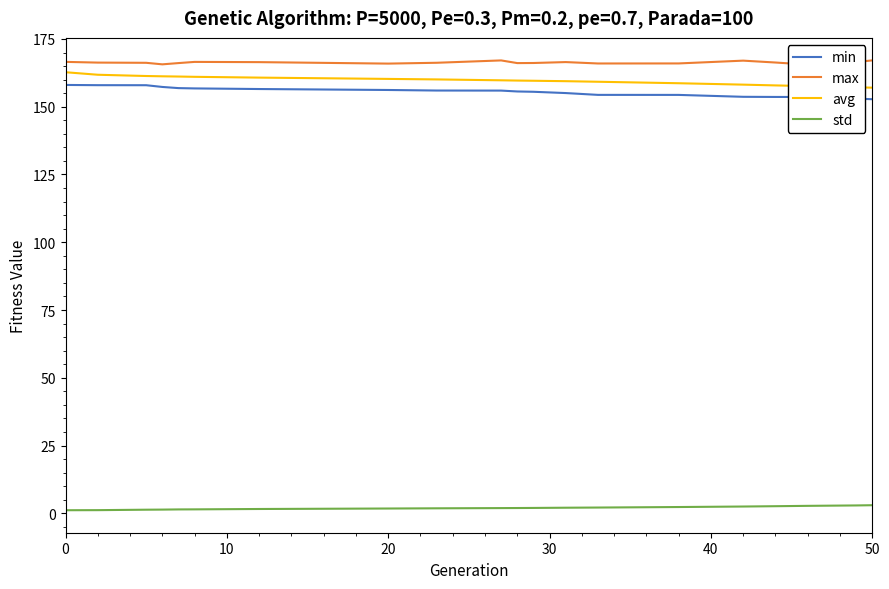

True or false: std and min cross at least once.

False